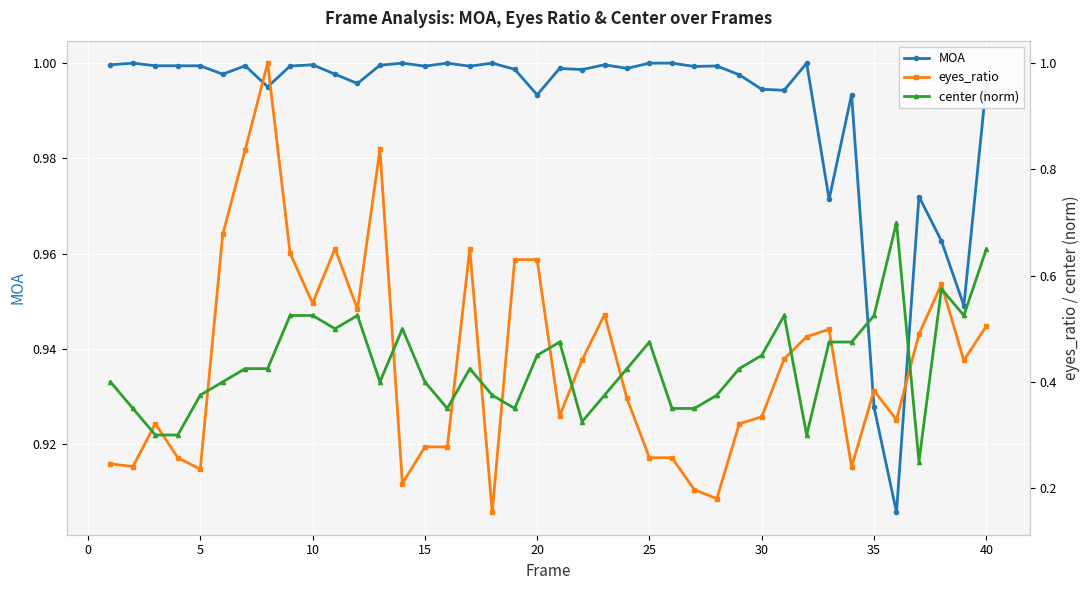

The MOA series shows 1.8 at 40. True or false?

False